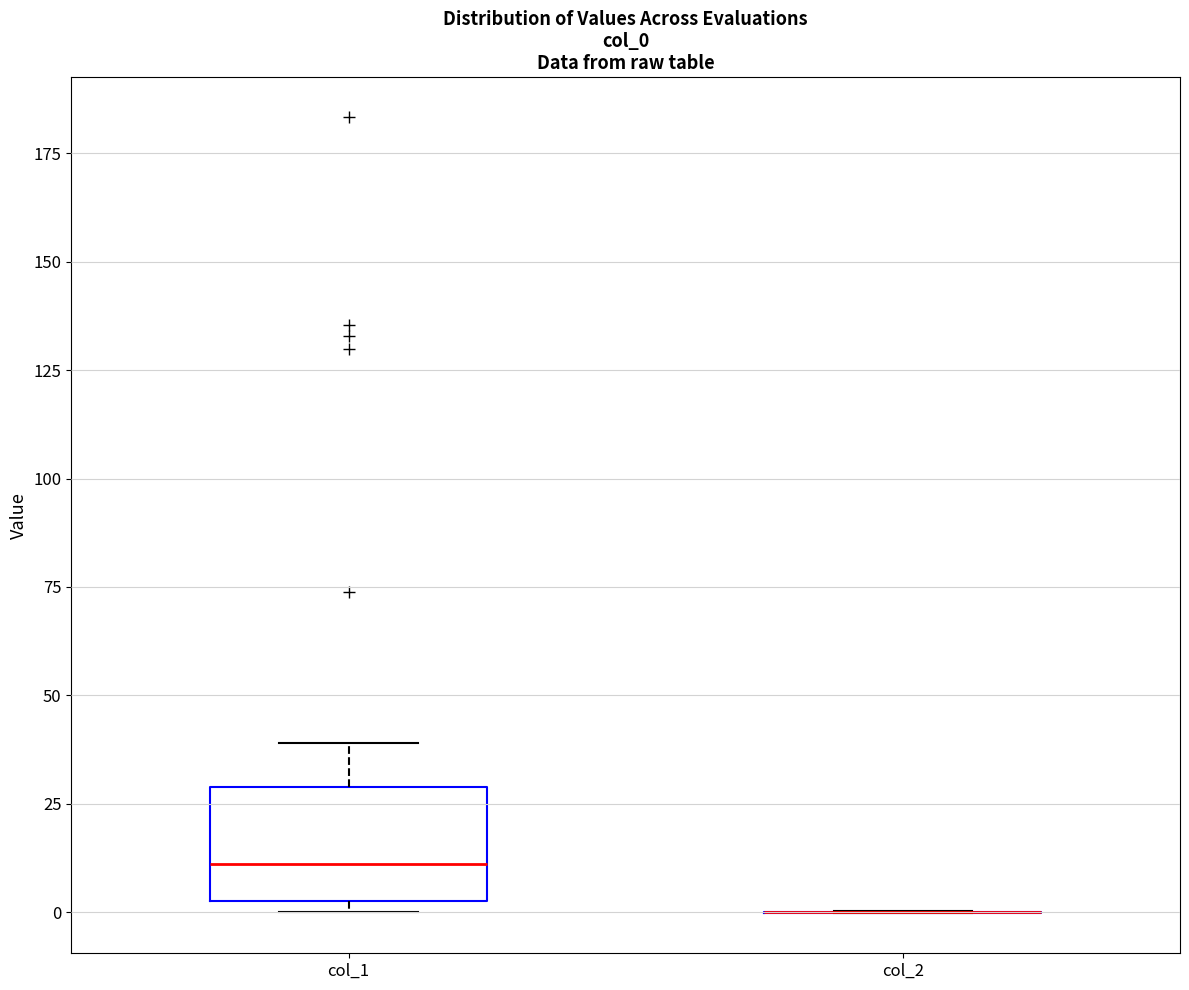

Reading left to right, transcribe this box plot: for each box, give where its median line is, the range the box spans, and where its two whiskers end, as read against the y-axis. The values are not printed on the chart, so give them approximately, as read against the axis.

col_1: median 10, box 0 to 30, whiskers 0 (just below the box's lower edge) to 40
col_2: box collapsed to a line at 0, whiskers 0 to 0